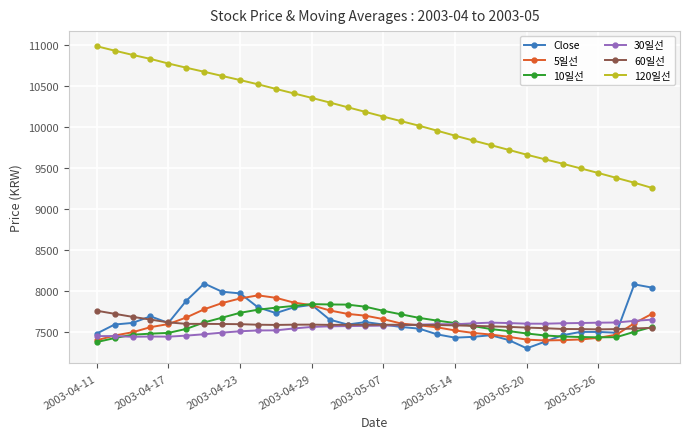

Which series has the widest spread of values?

120일선